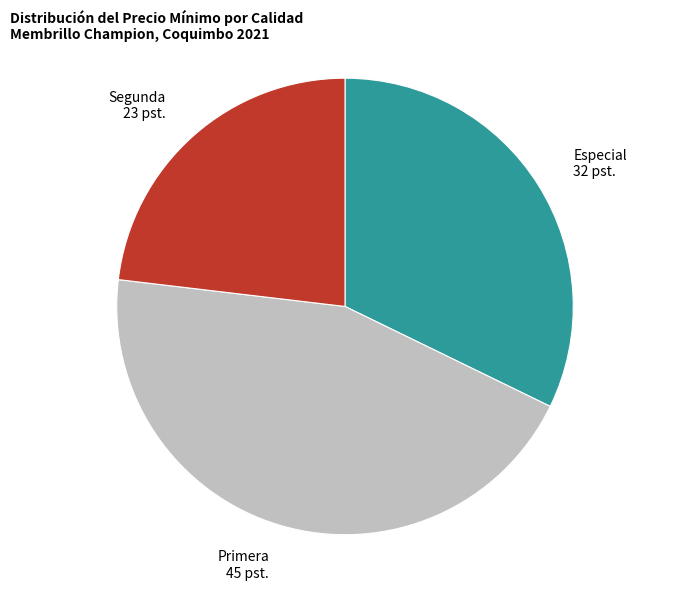

Which category has the biggest portion of the pie?

Primera 45 pst.